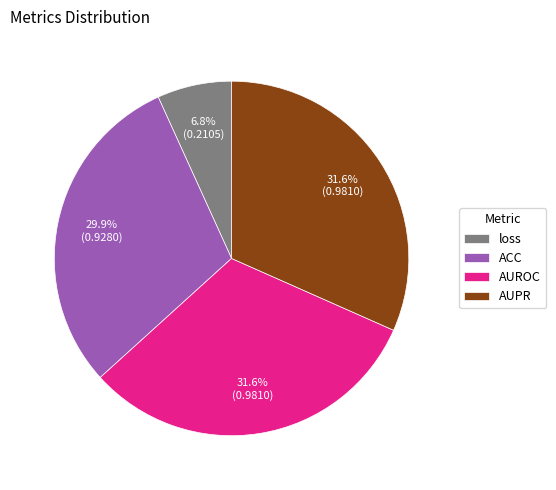

What is the smallest slice in the pie chart?

loss